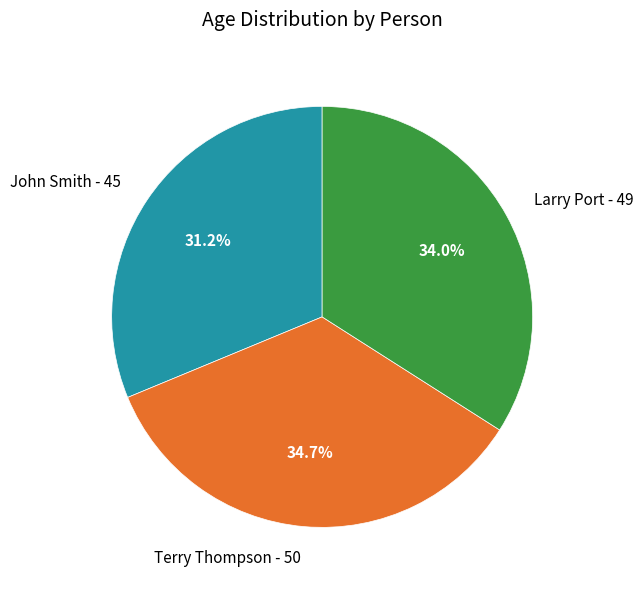

How many slices are in this pie chart?

3